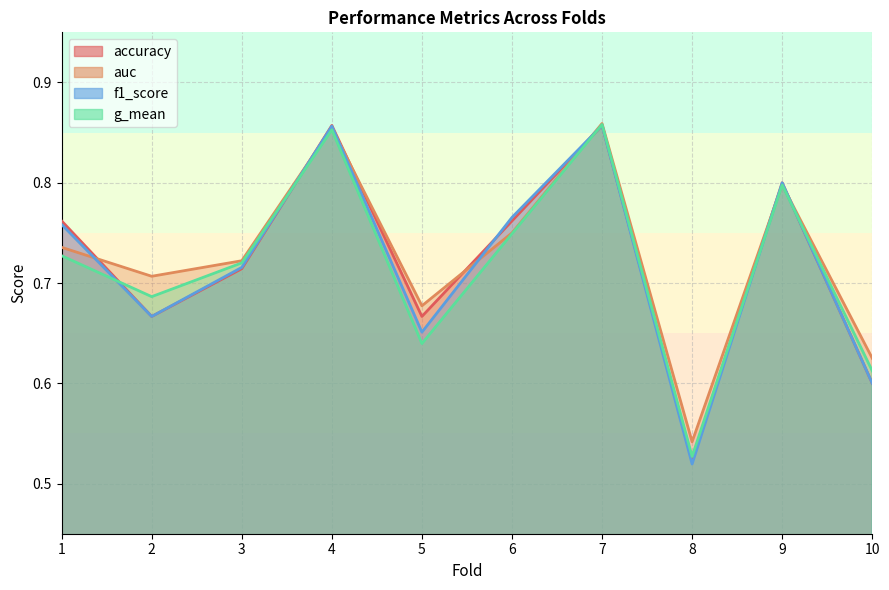

True or false: accuracy has a value of 1.0 at 5.

False